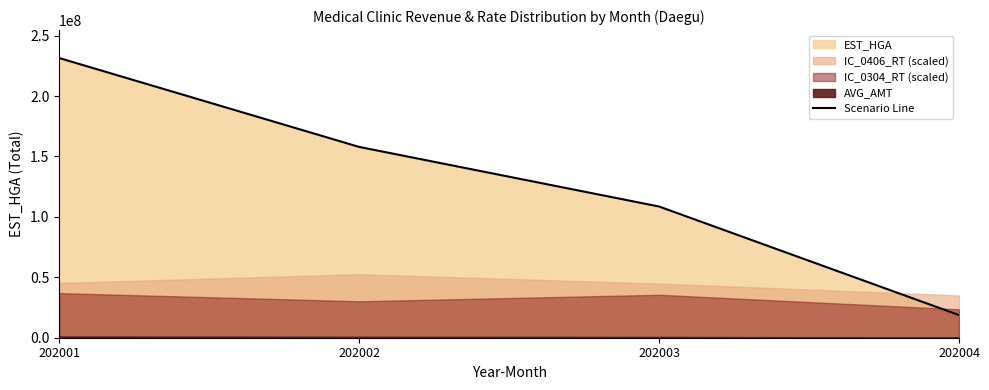

At which category does the chart reach its peak across all series?

202001